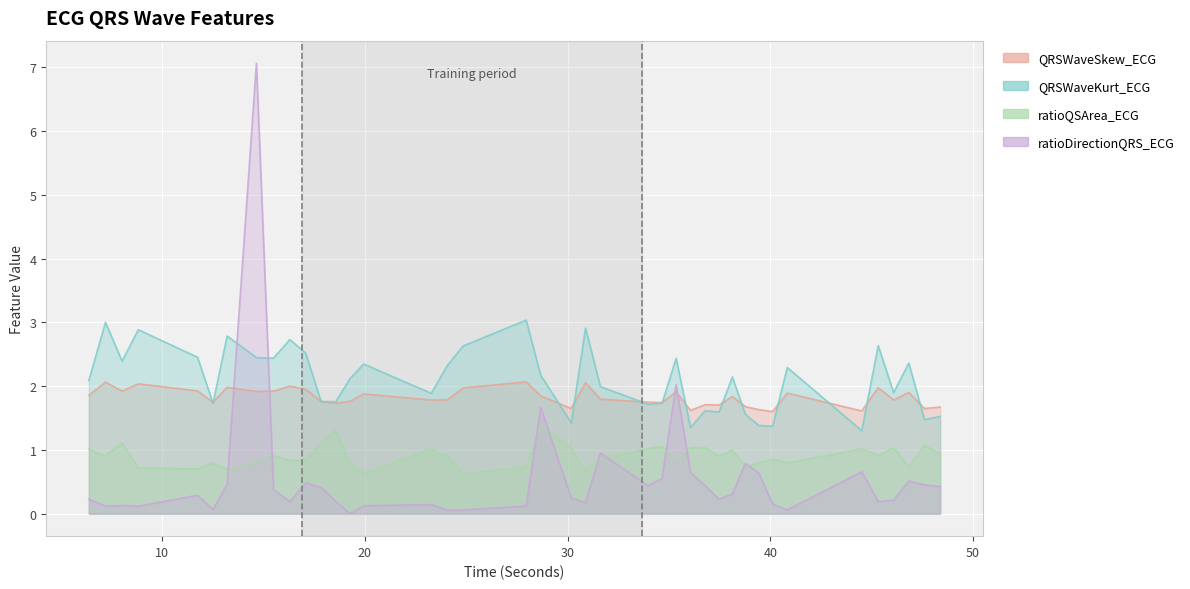

The ratioDirectionQRS_ECG series shows 0.4 at 38.765625. True or false?

False